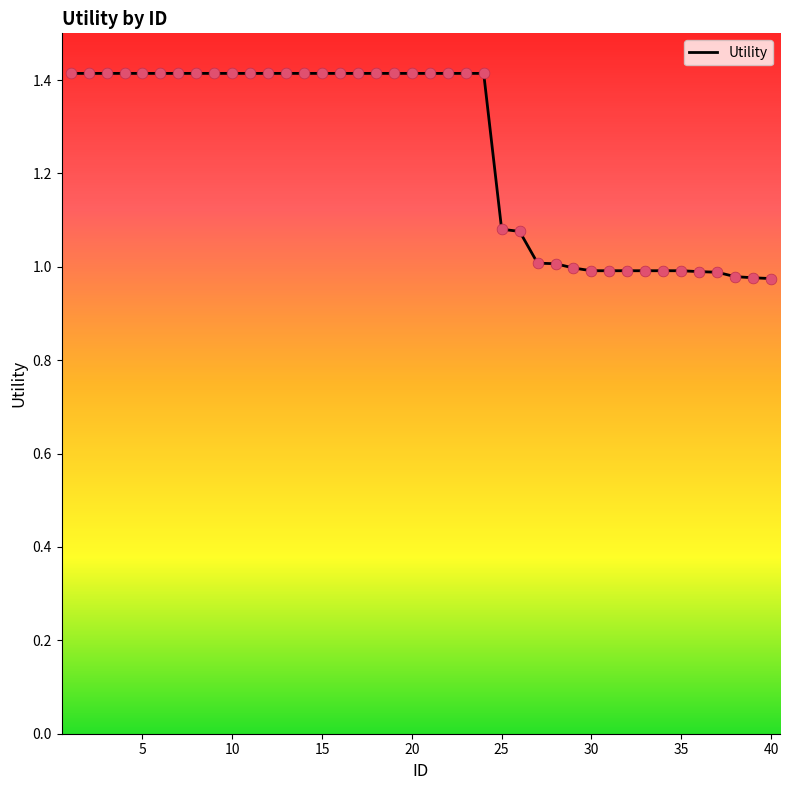

What is the difference between the maximum and minimum values?

0.4